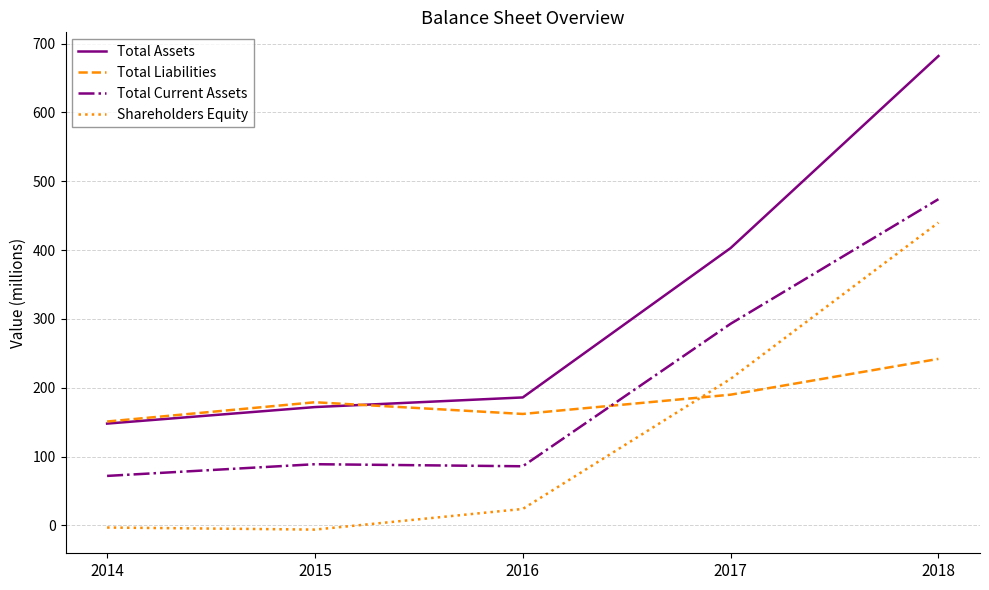

At how many categories does at least one series exceed 665?

1